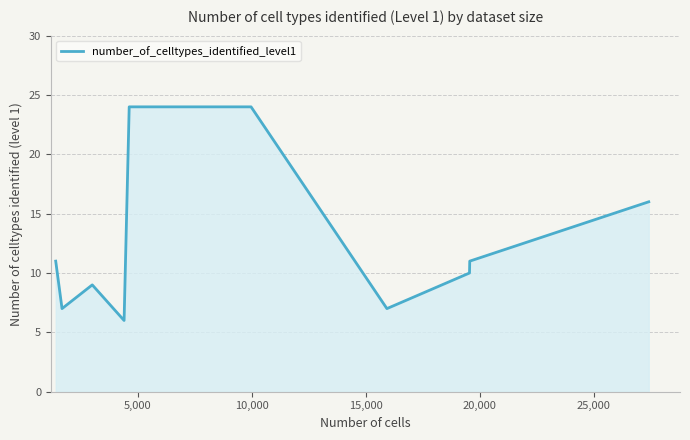

How many lines are shown in the chart?

1